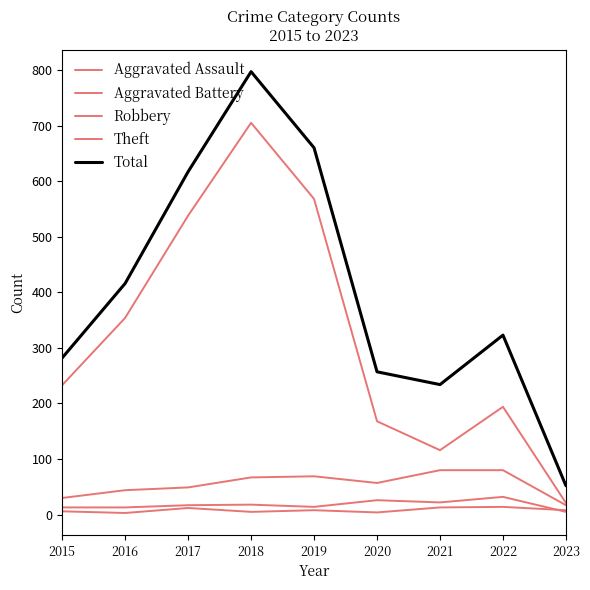

Does the chart have visible grid lines?

No